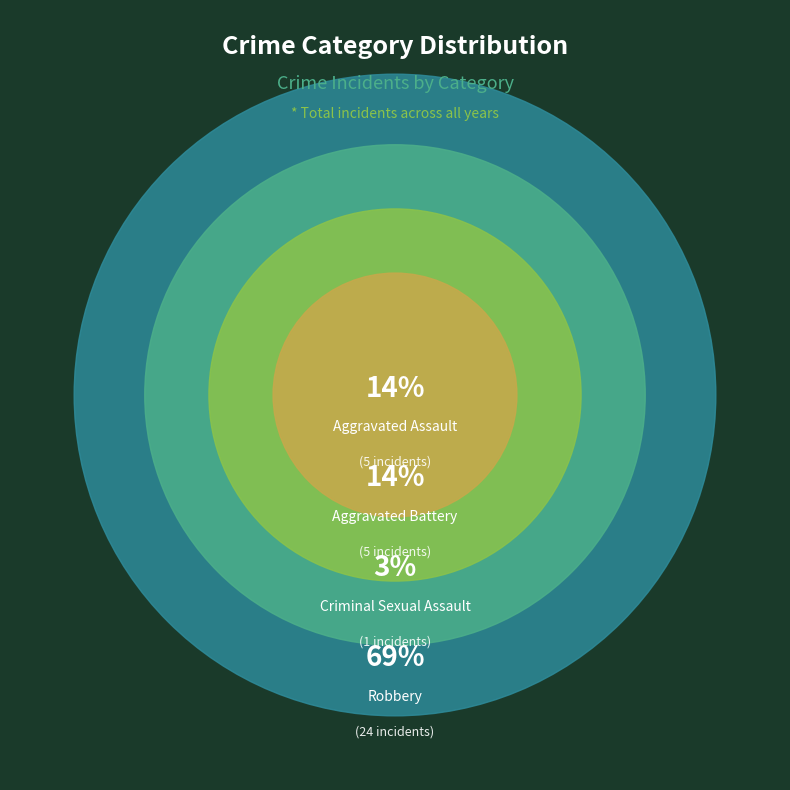

True or false: 2016 accounts for 1% of the total.

False